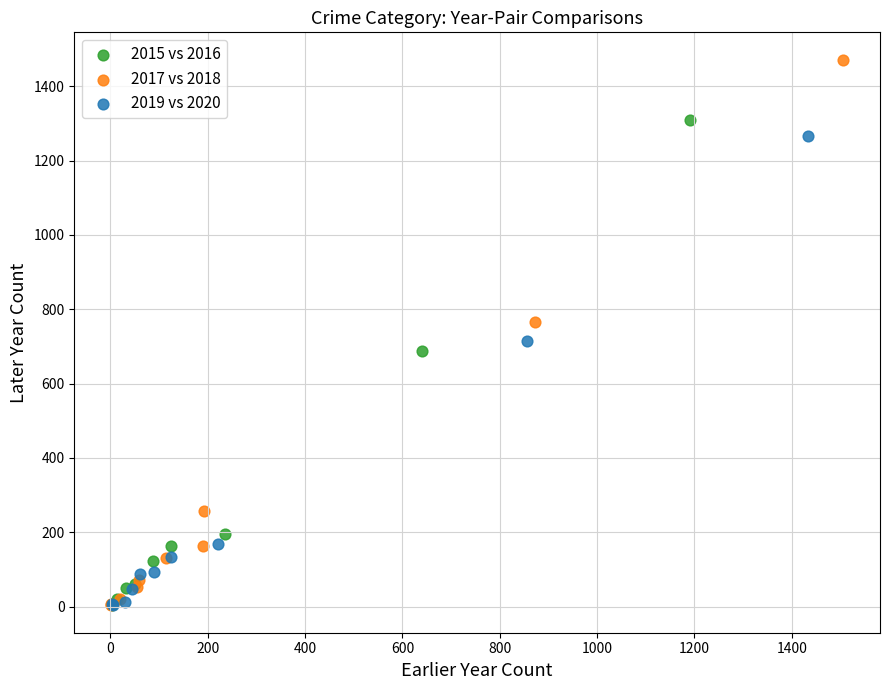

Which series has the largest Y range (max minus min)?

2017 vs 2018